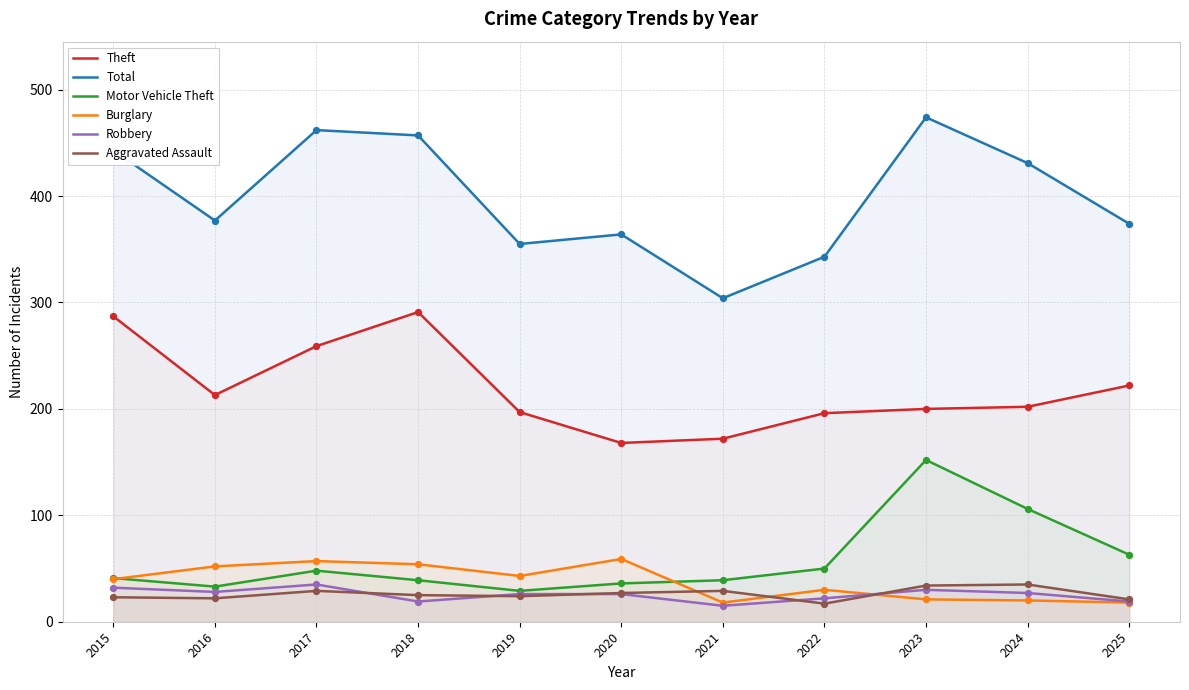

Which series reaches the minimum Y coordinate?

Robbery